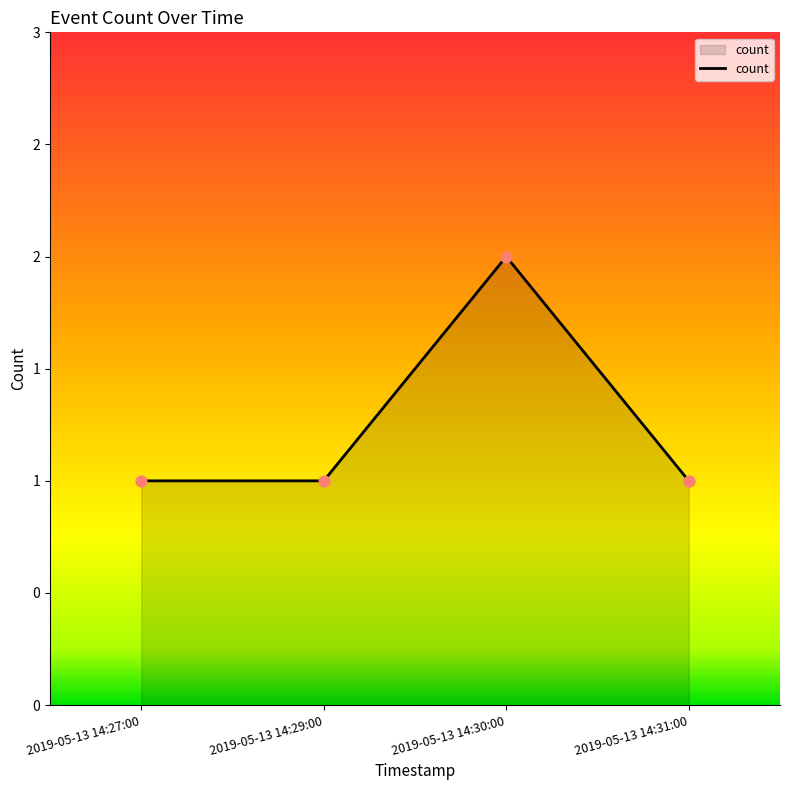

What is the ratio of the value at 2019-05-13 14:31:00 to the value at 2019-05-13 14:27:00?

1.0